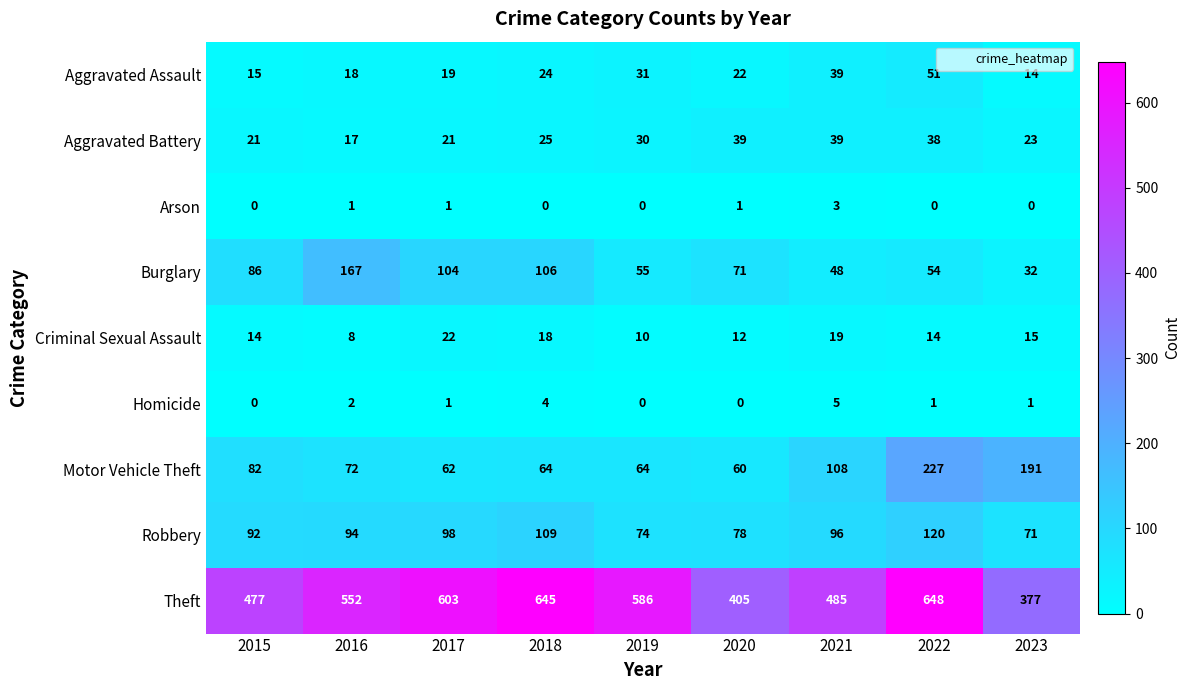

Read the Aggravated Assault value at 2022, to the nearest 10.

50